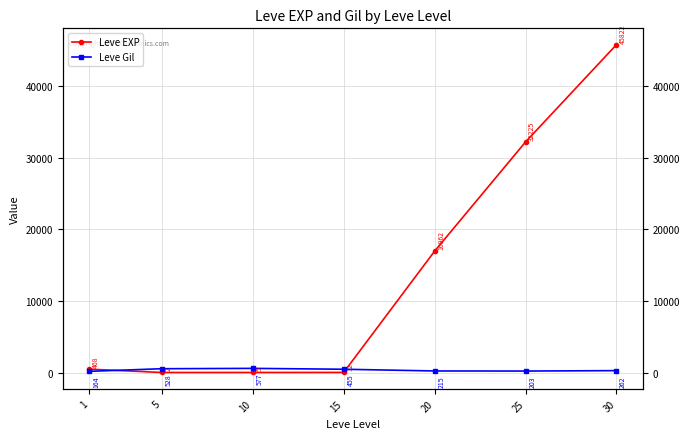

The Leve Gil series shows 262.0 at 30. True or false?

True